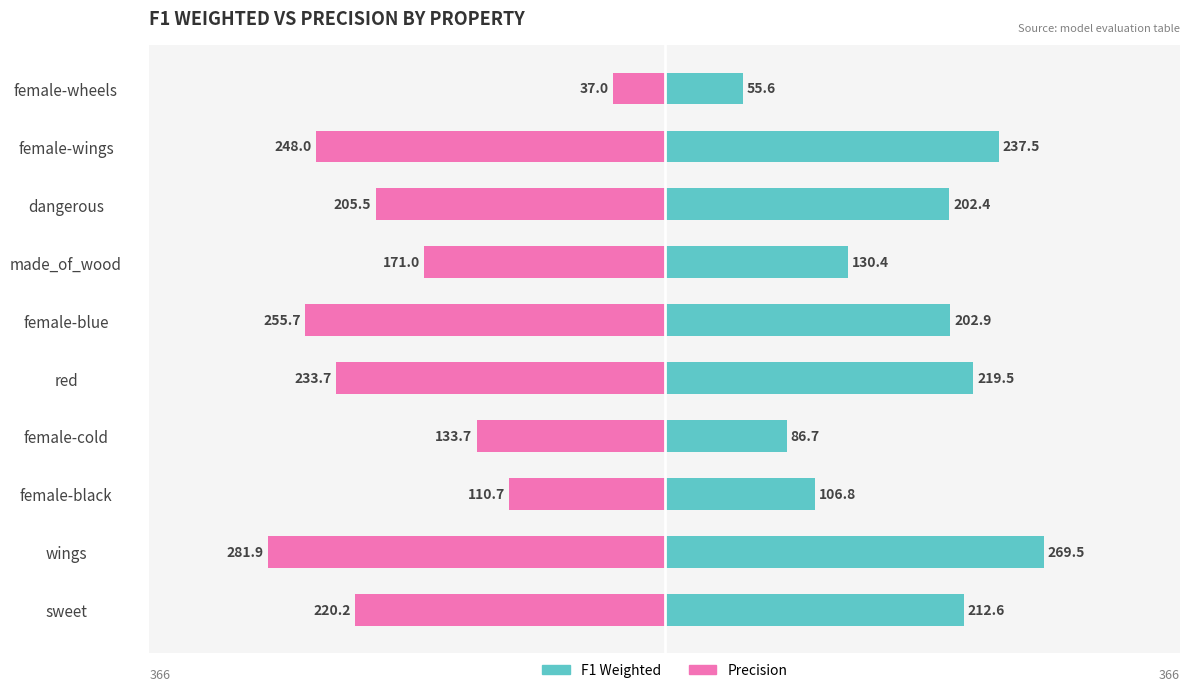

What is the highest value of the Precision series?

-37.0